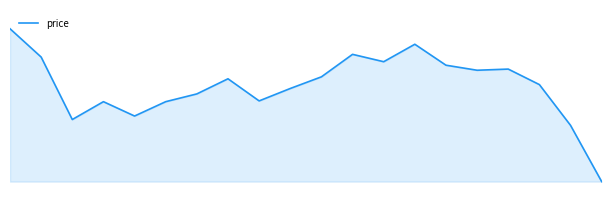

Does the chart display data point markers on the line(s)?

No